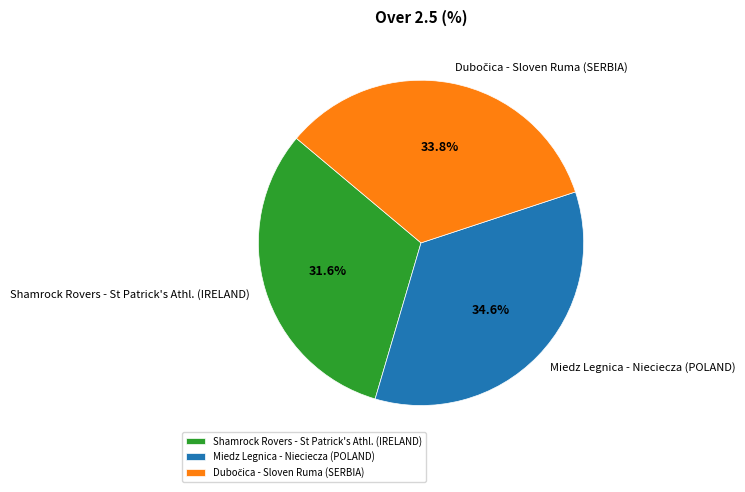

What is the largest slice in the pie chart?

Miedz Legnica - Nieciecza (POLAND)